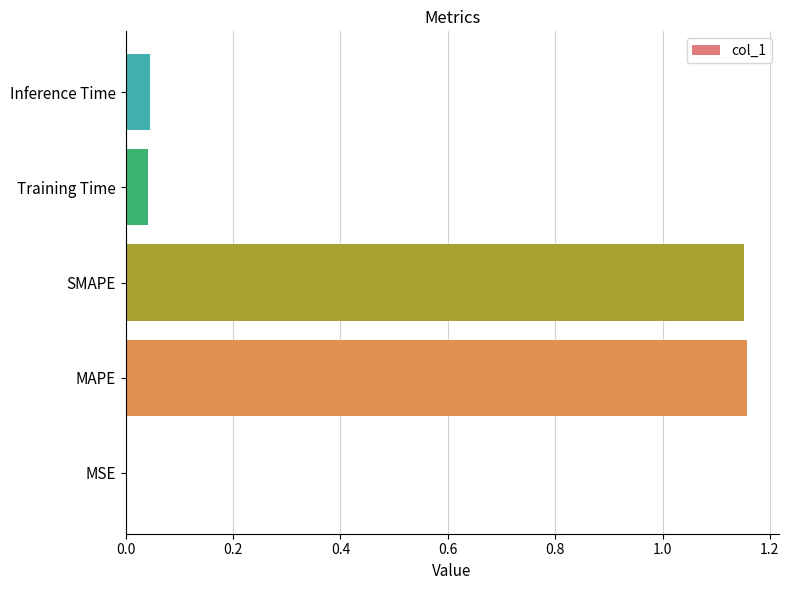

What is the change in value from SMAPE to Training Time?

-1.1